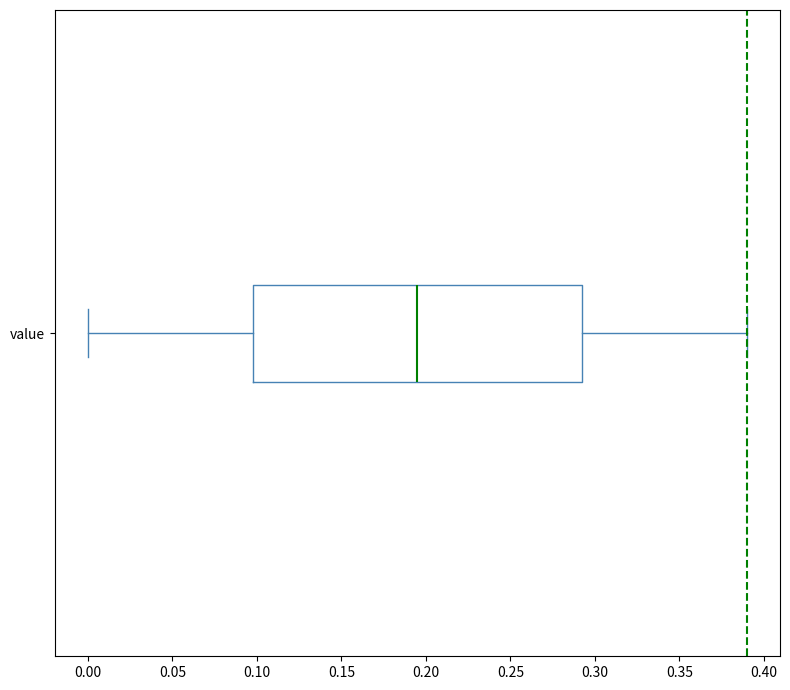

Transcribe this box plot: give where the median line is, the range the box spans, and where the two whiskers end, as read against the x-axis. The values are not printed on the chart, so give them approximately, as read against the axis.

median 0.195, box 0.095 to 0.290, whiskers 0.000 to 0.390